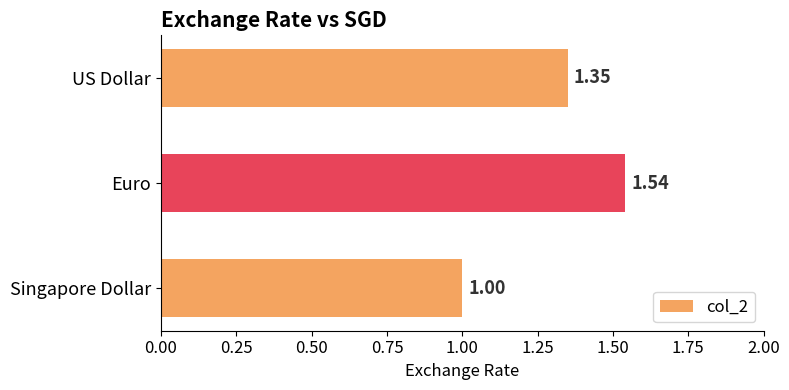

Which has a higher value, Singapore Dollar or Euro?

Euro